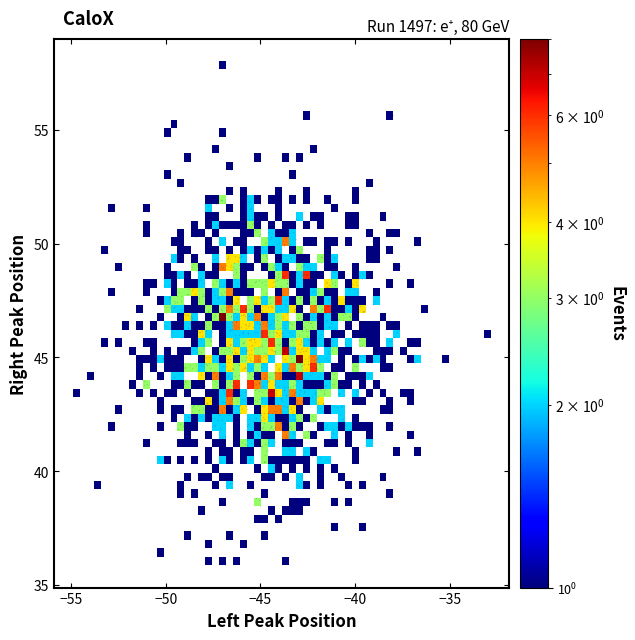

What is the range of Y values (max minus min)?

22.1